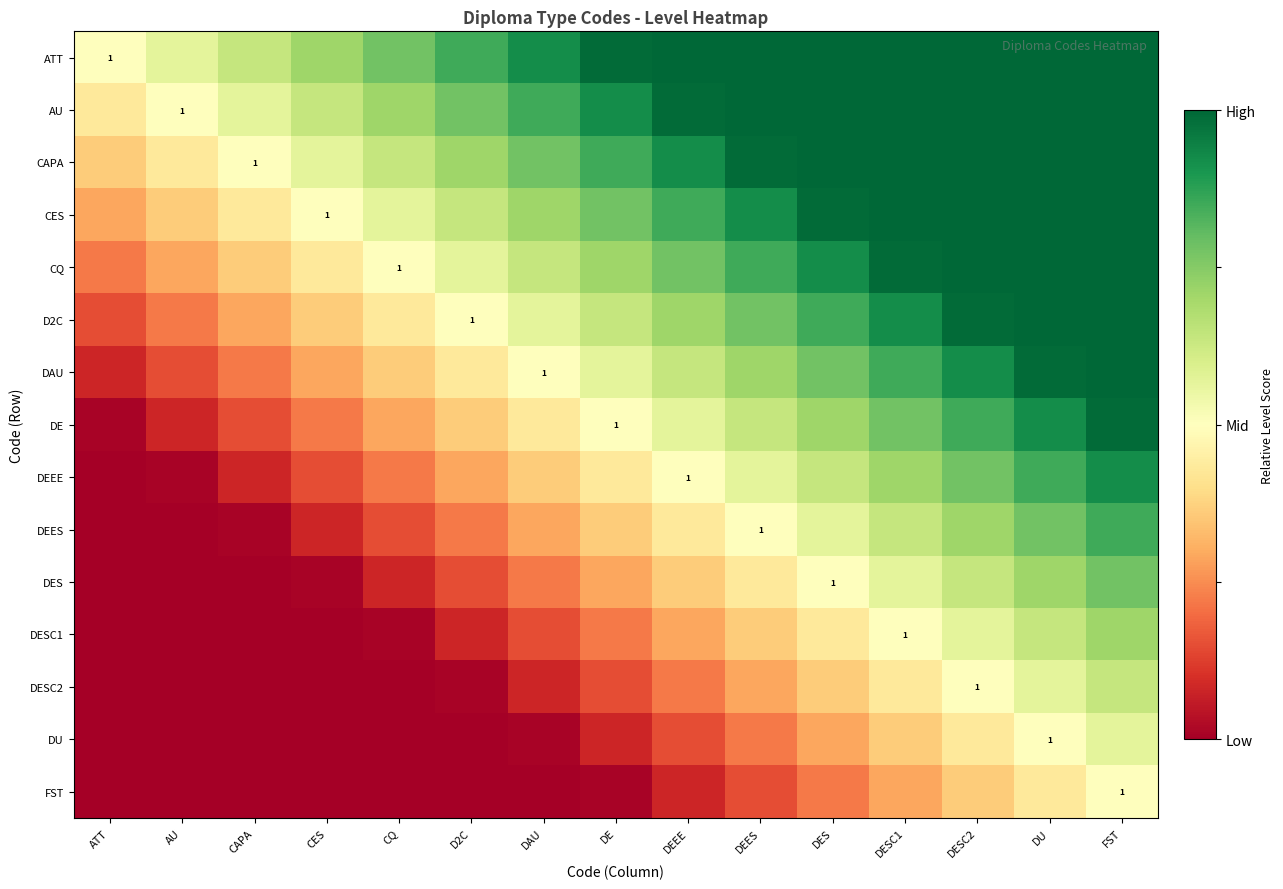

Is the value of CQ at DESC2 greater than the value of DEES at FST?

Yes